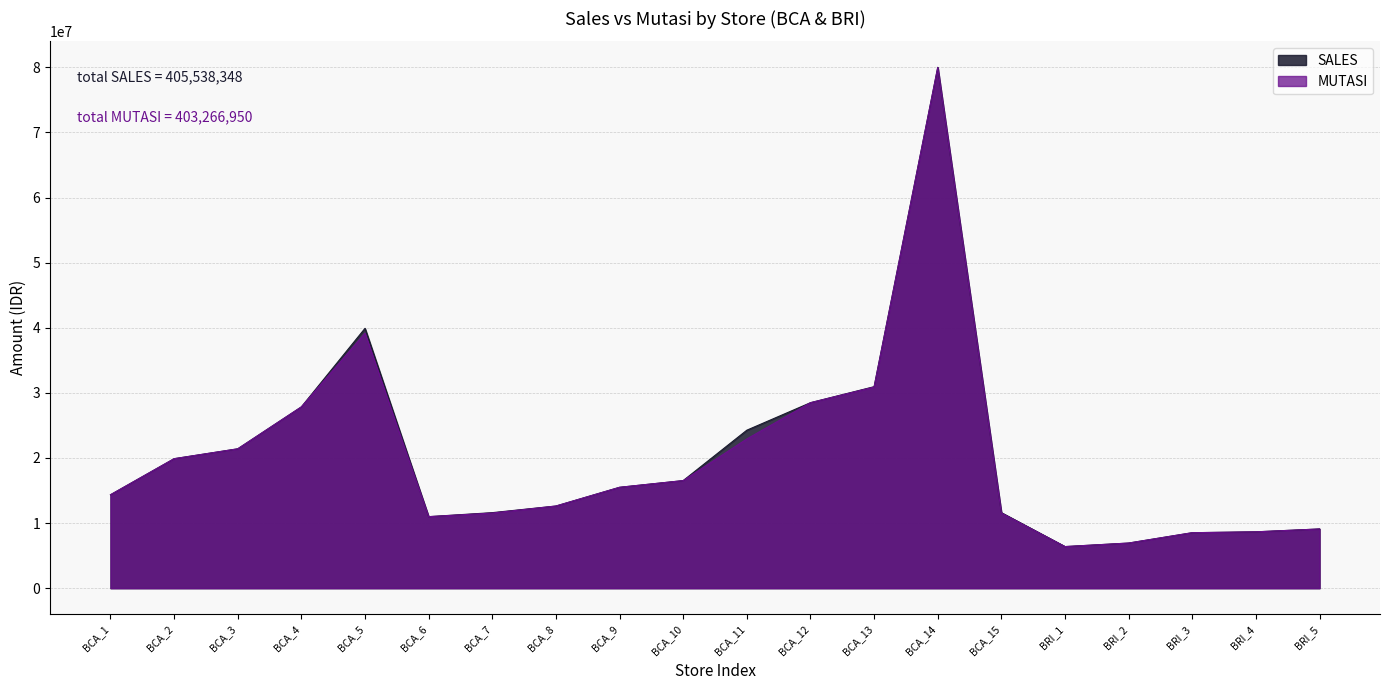

Rank the series by their average value, from highest to lowest.

SALES, MUTASI